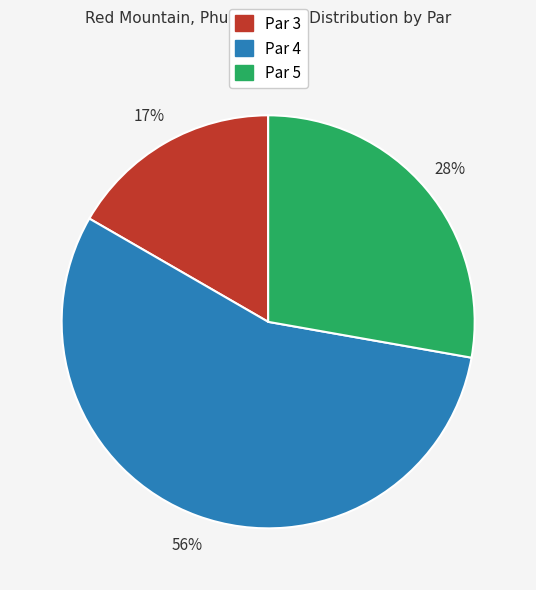

To the nearest percent, what is the difference between the largest and smallest slice percentages?

39%